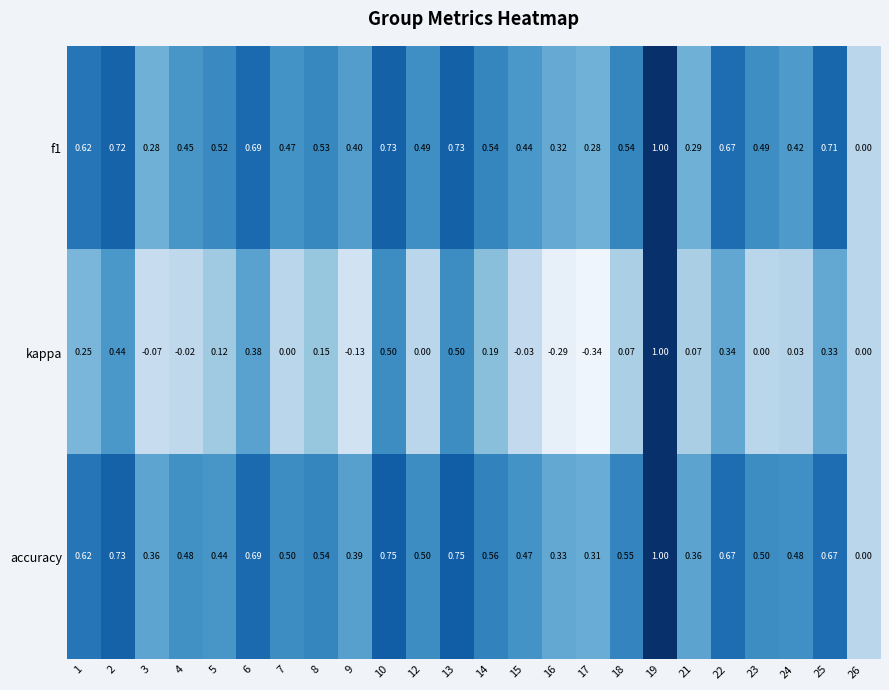

Which label corresponds to the largest value in the chart?

19